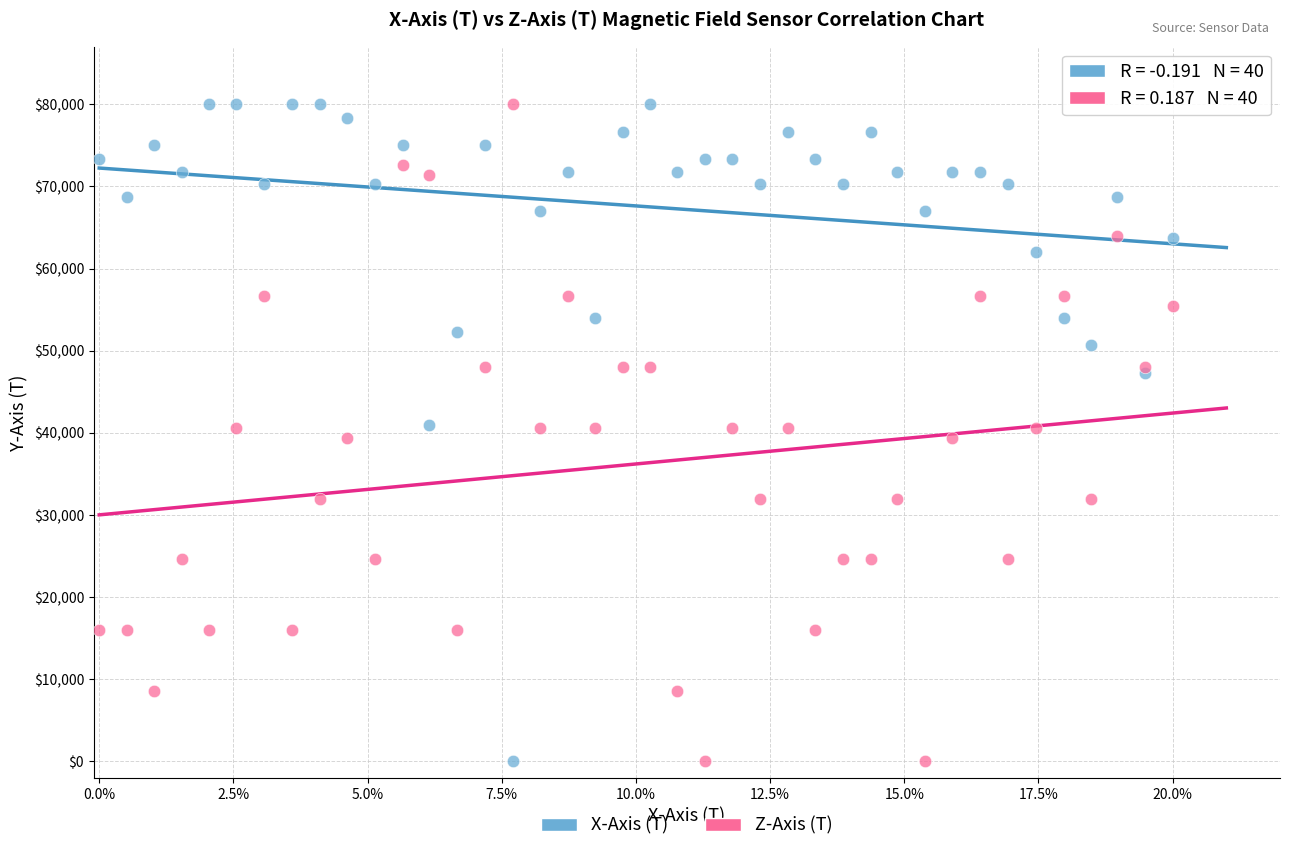

What are all the series names shown in the legend?

X-Axis (T), Z-Axis (T)